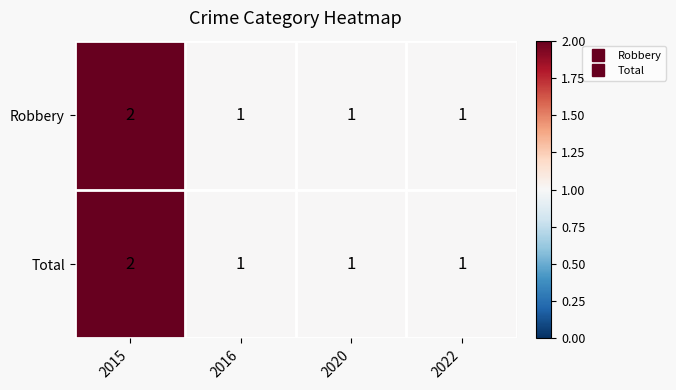

The Robbery series shows 1 at 2020. True or false?

True